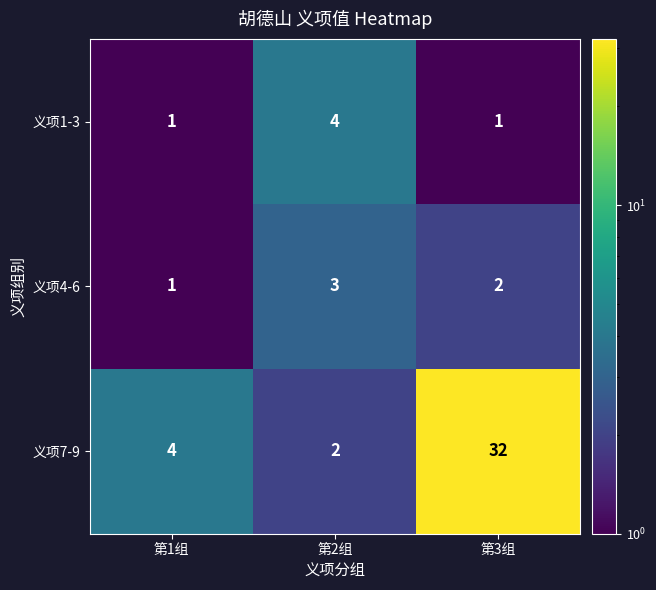

What is the maximum value shown in the chart?

32